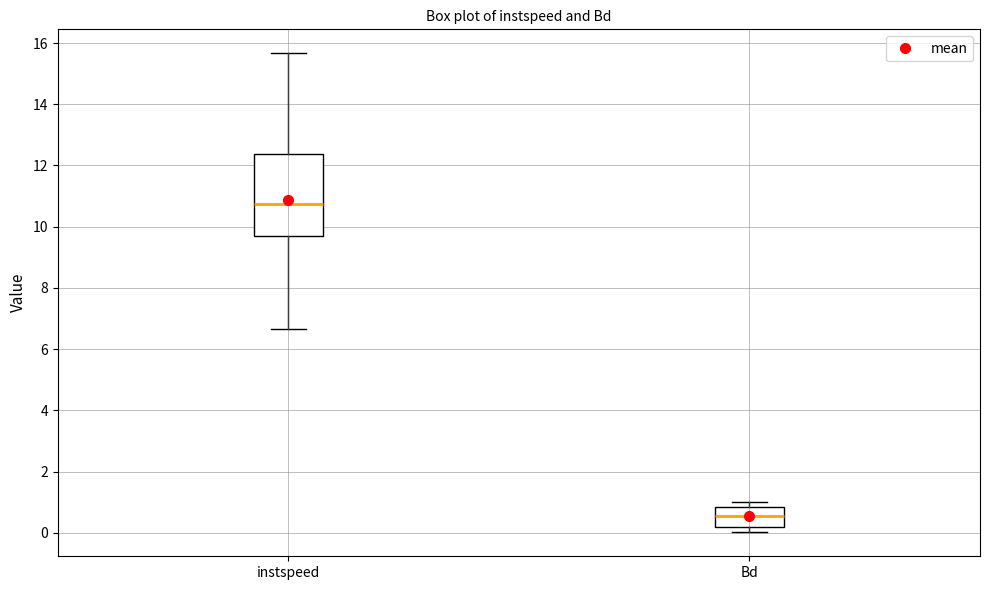

Where is the lower edge of the box for instspeed on the y-axis? The values are not printed on the chart, so give them approximately, as read against the axis.

9.6